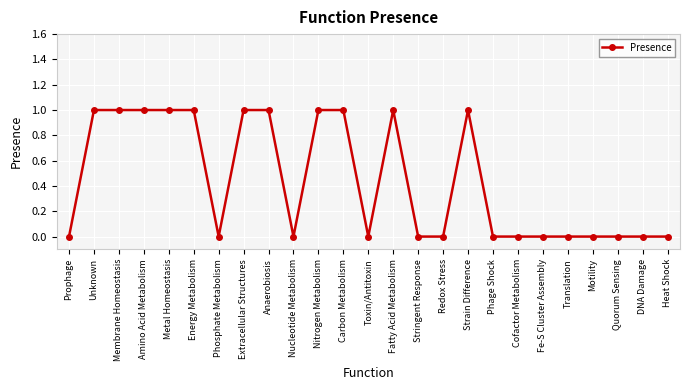

Is it true that the value at Fatty Acid Metabolism is 2?

False